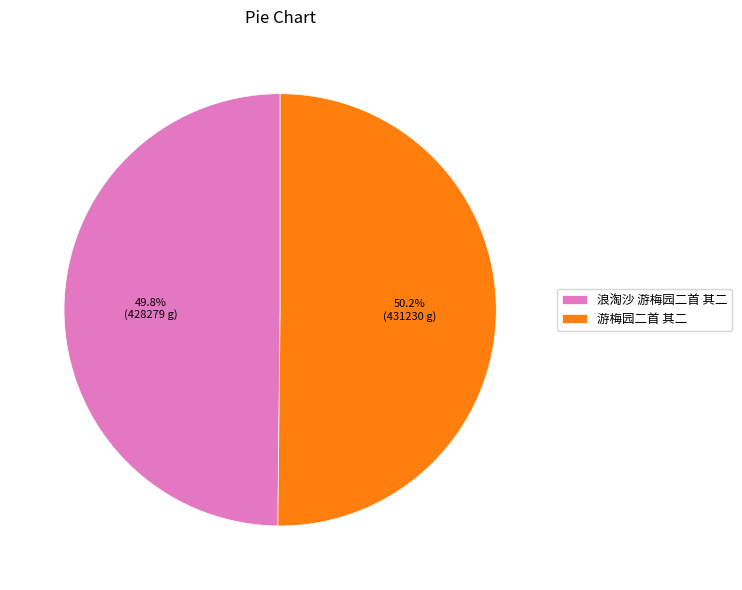

Approximately how many times larger is the value at 浪淘沙 游梅园二首 其二 compared to 游梅园二首 其二?

1.0